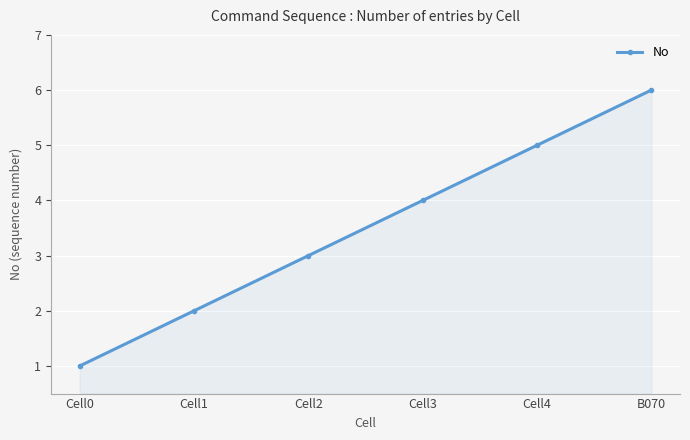

Rank the categories by value from highest to lowest.

B070, Cell4, Cell3, Cell2, Cell1, Cell0